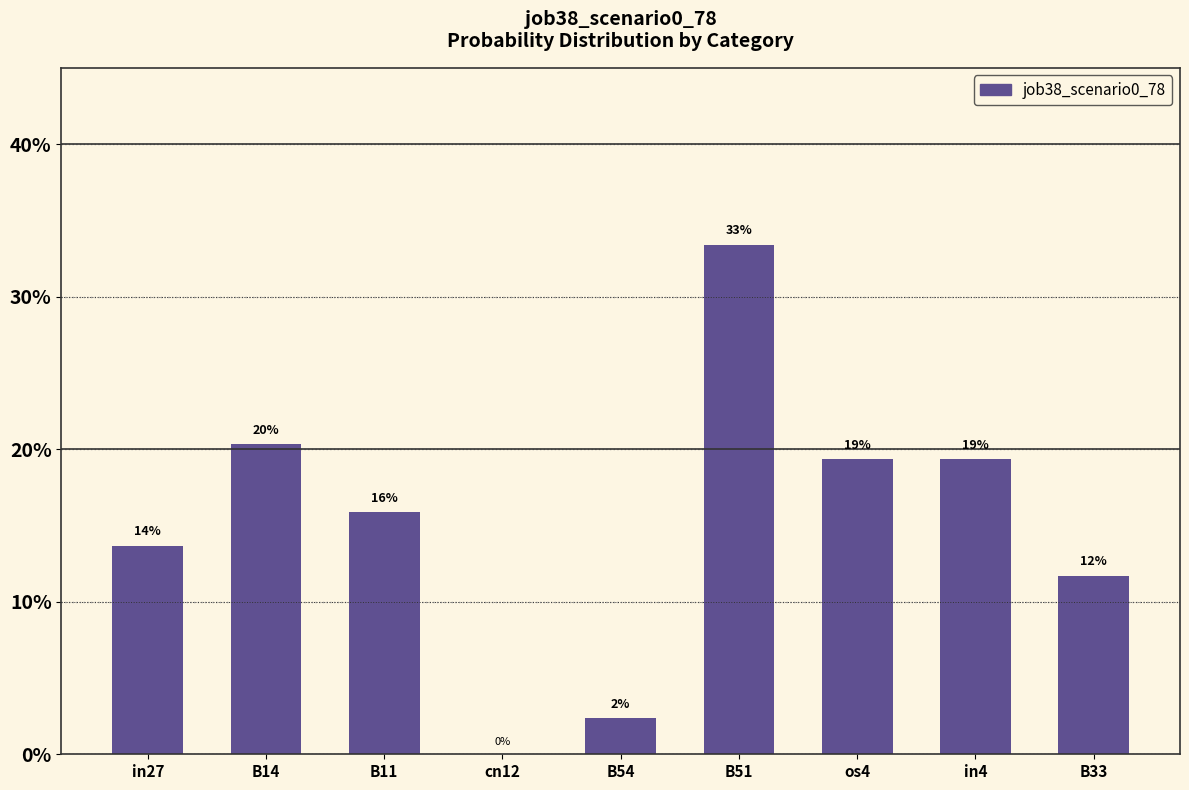

Which label corresponds to the smallest value in the chart?

cn12